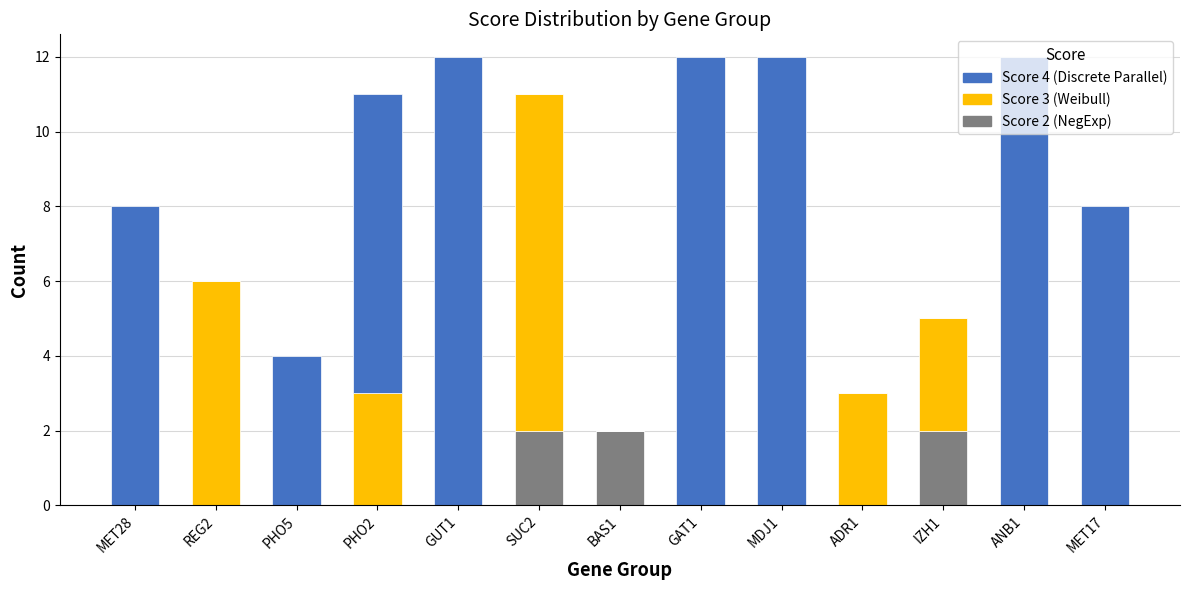

What is the total value across all series at GAT1?

12